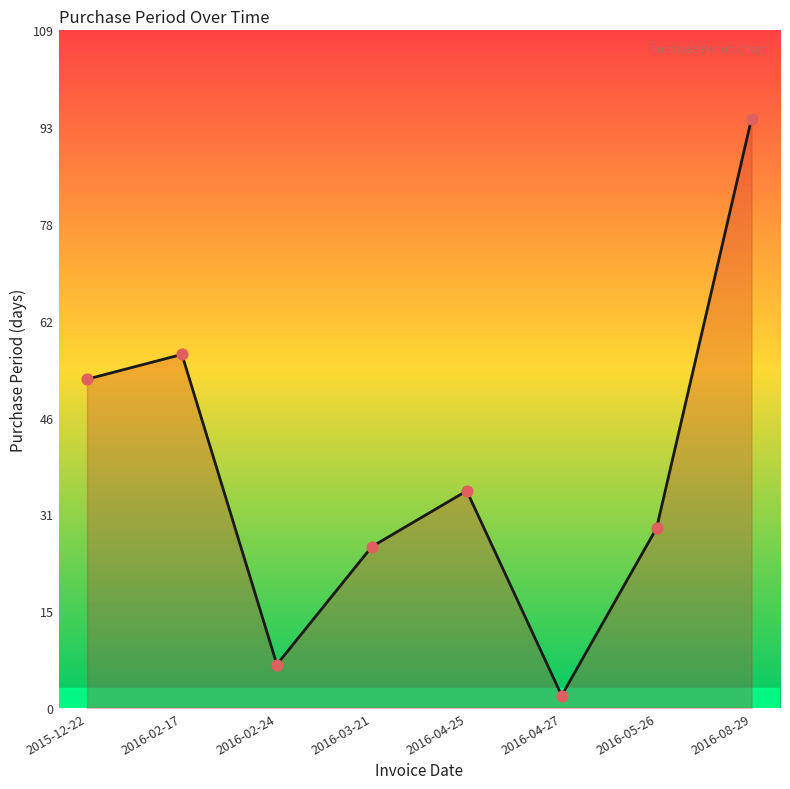

Which has a higher value, 2016-04-25 or 2016-03-21?

2016-04-25